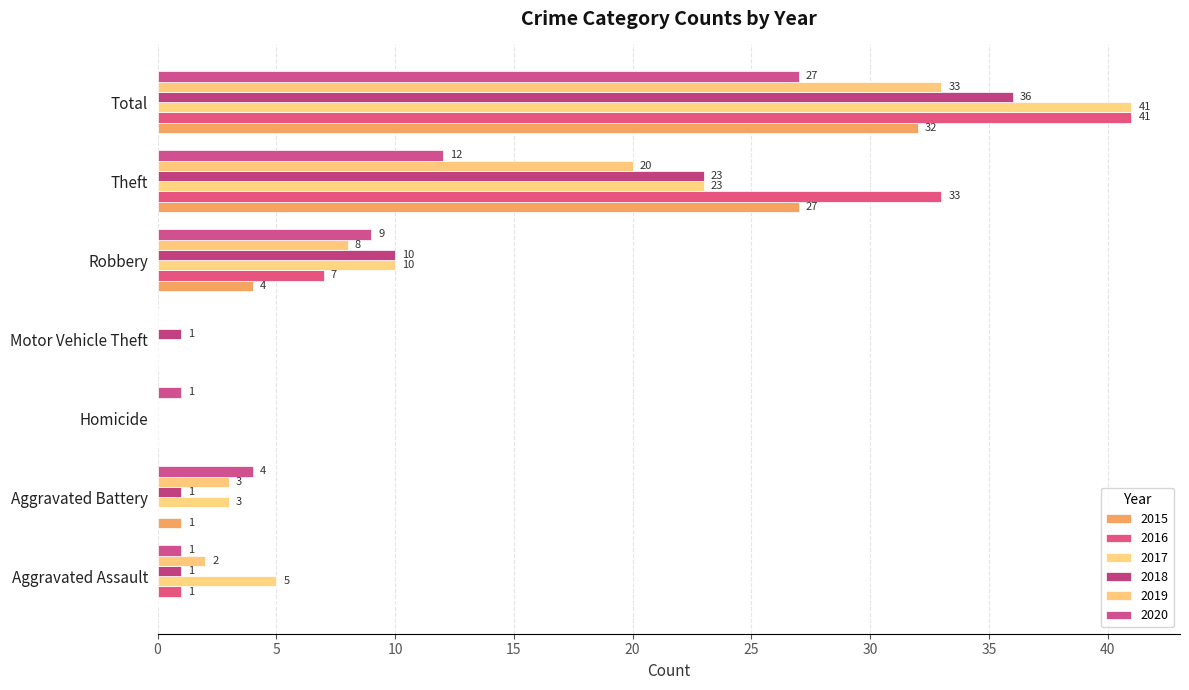

What is the difference between the maximum and second lowest values in the 2017 series?

41